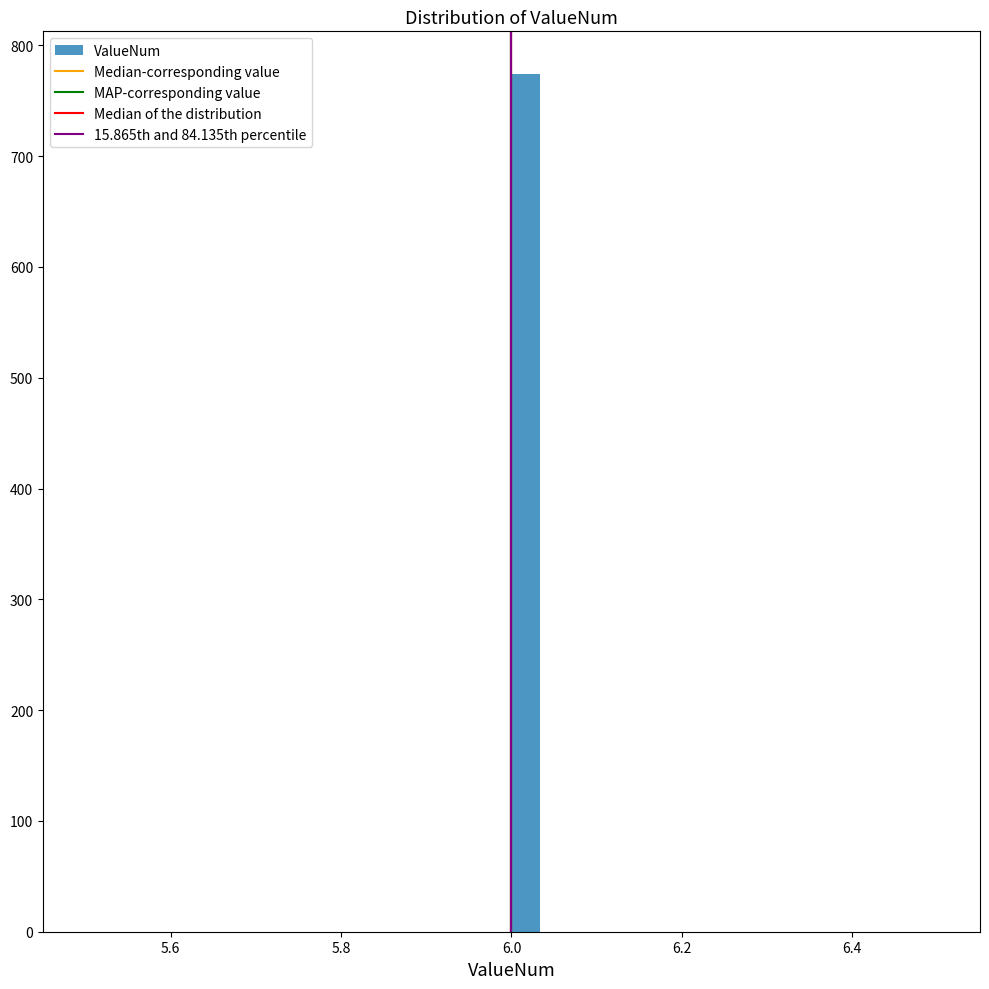

Around what value on the x-axis is the tallest bar? Give the approximate position of its centre, as read against the axis.

6.02